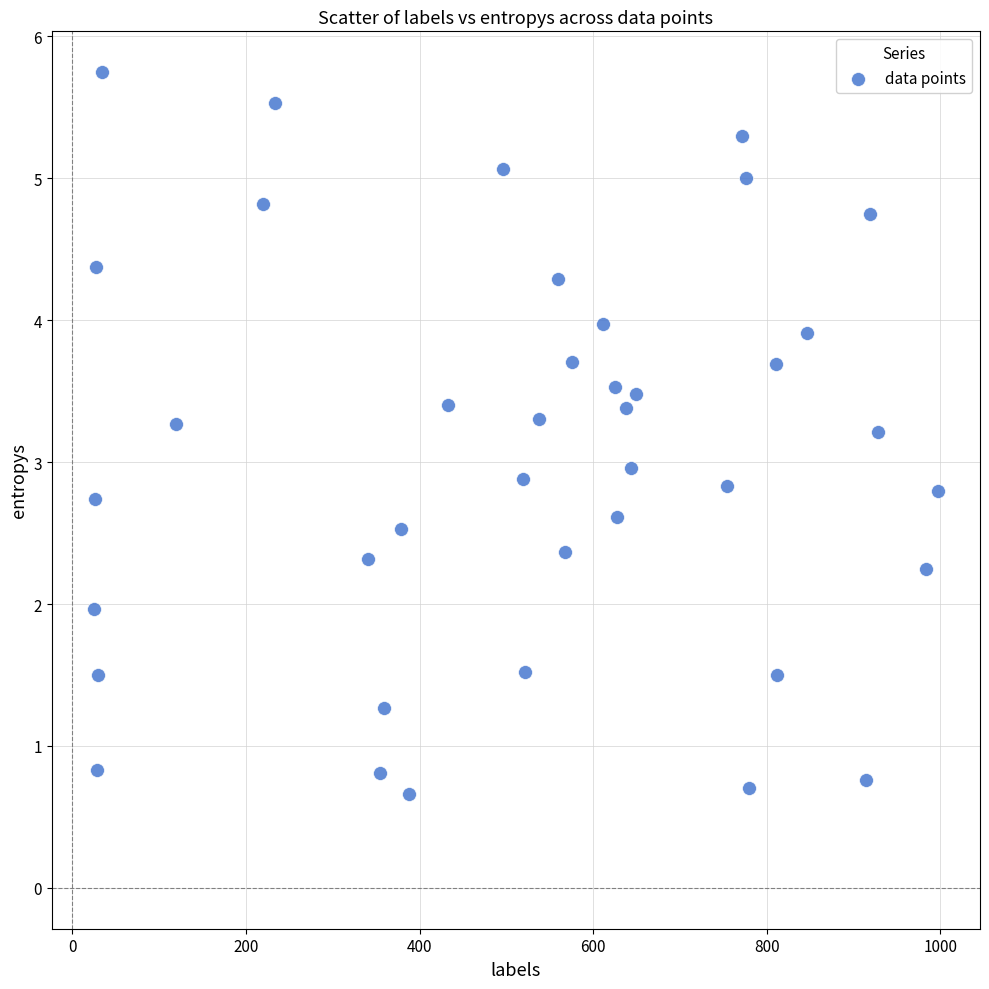

What is the range of X values (max minus min)?

972.0